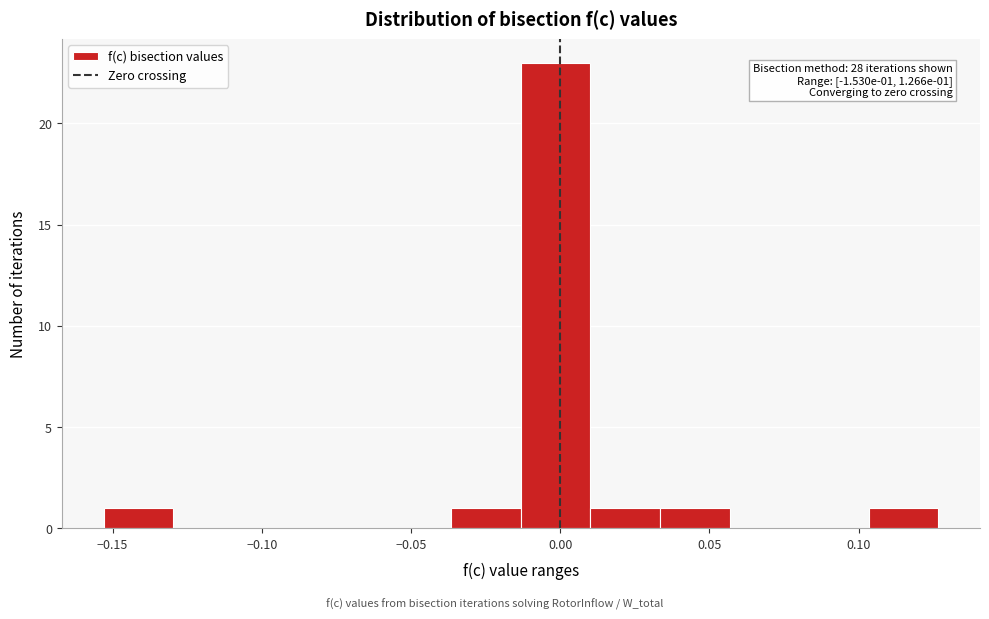

Over which range of the x-axis is the bar tallest?

-0.015 to 0.010